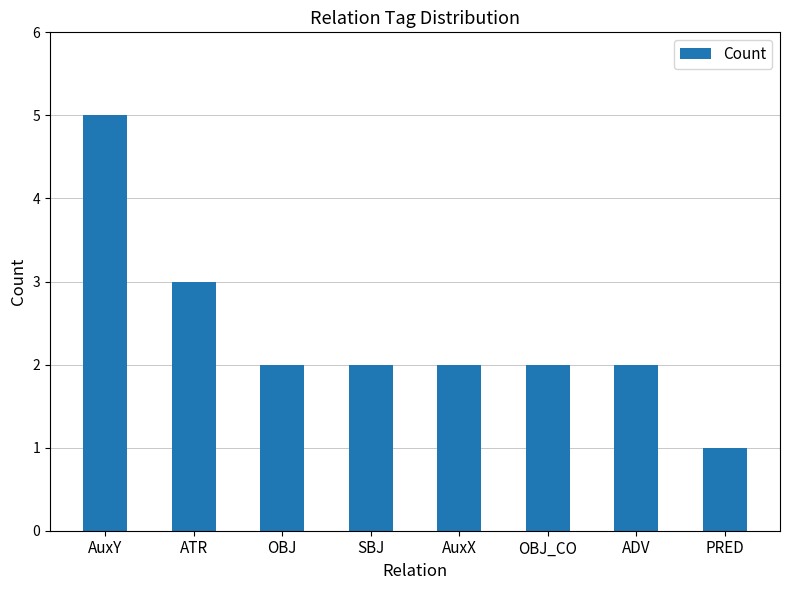

At which label does the data first exceed 2?

AuxY